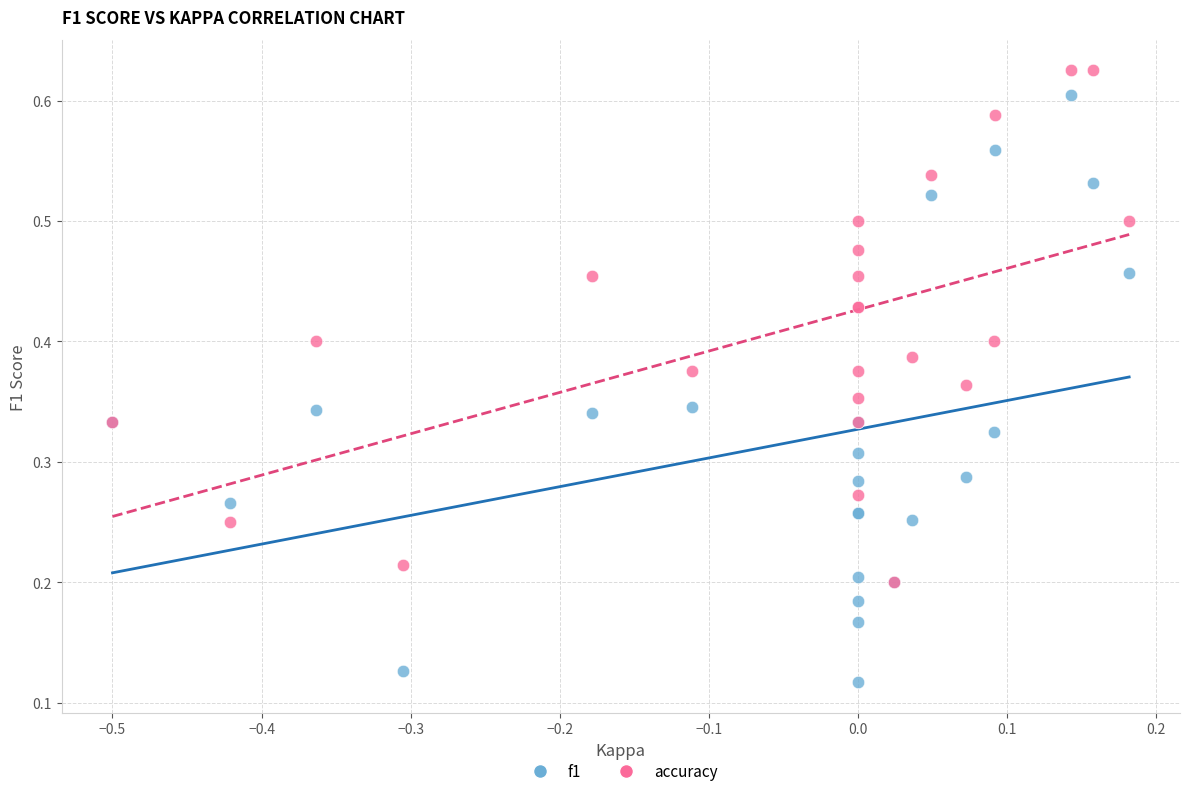

What are all the series names shown in the legend?

f1, accuracy